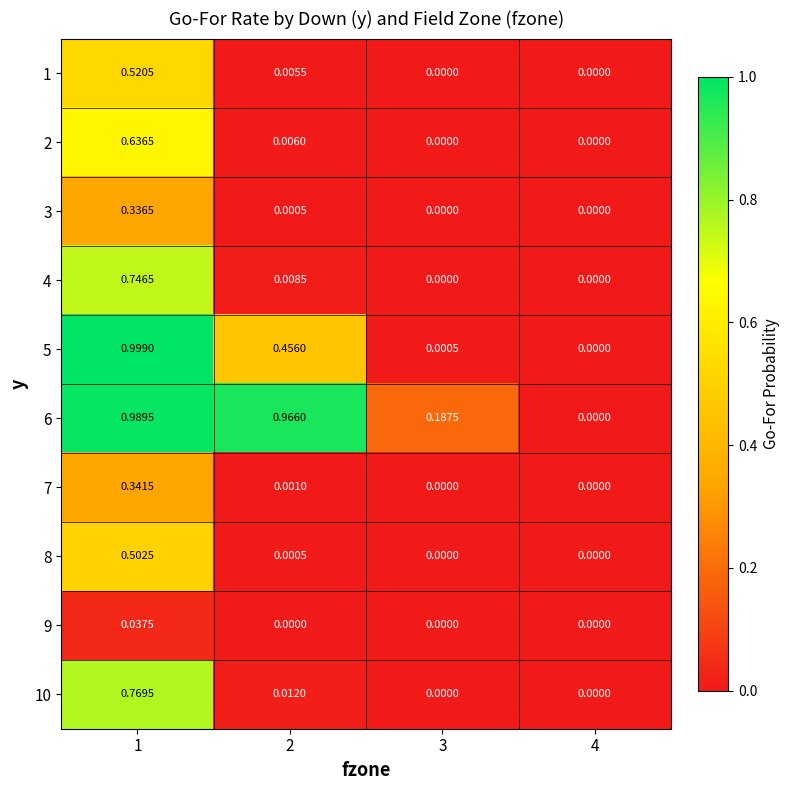

How many values in 5 are above zero?

3